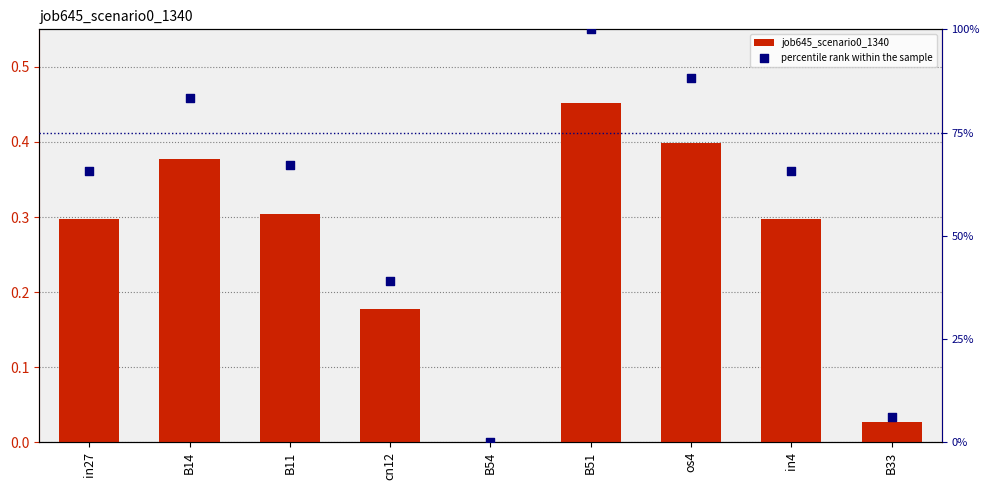

Which series reaches the minimum Y coordinate?

job645_scenario0_1340